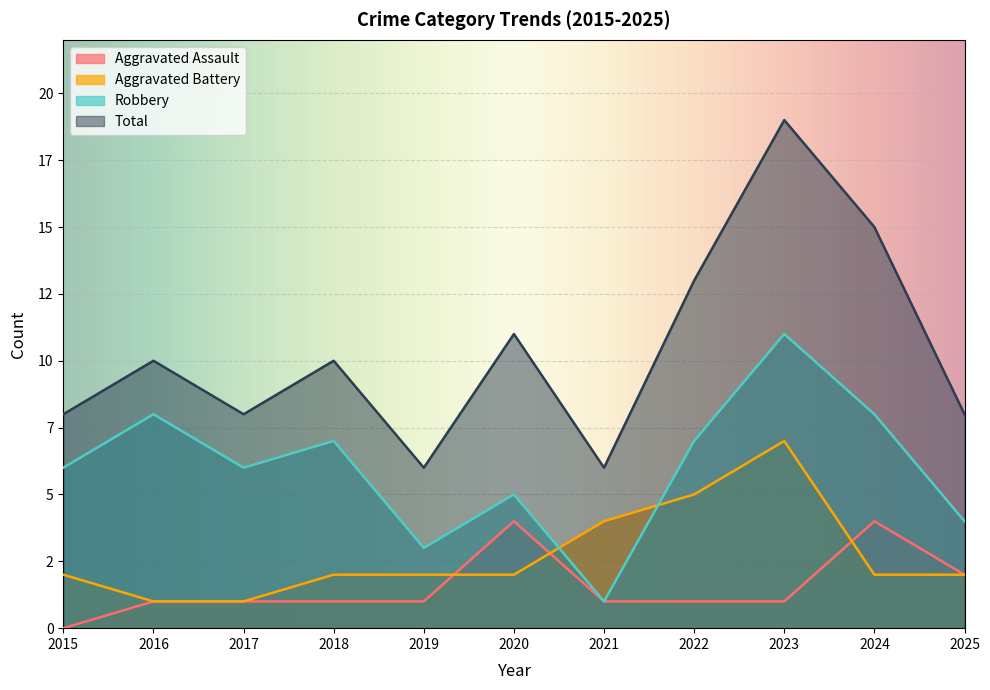

What is the spread (max minus min) of values at 2022?

12